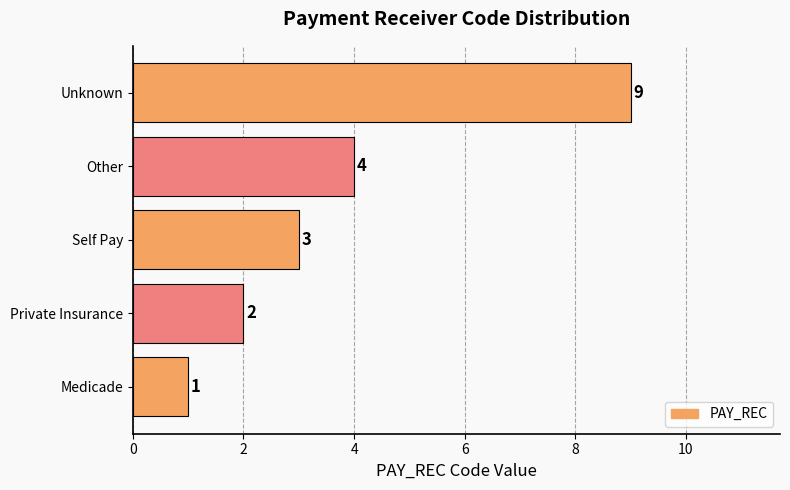

How many categories are shown in the chart?

5